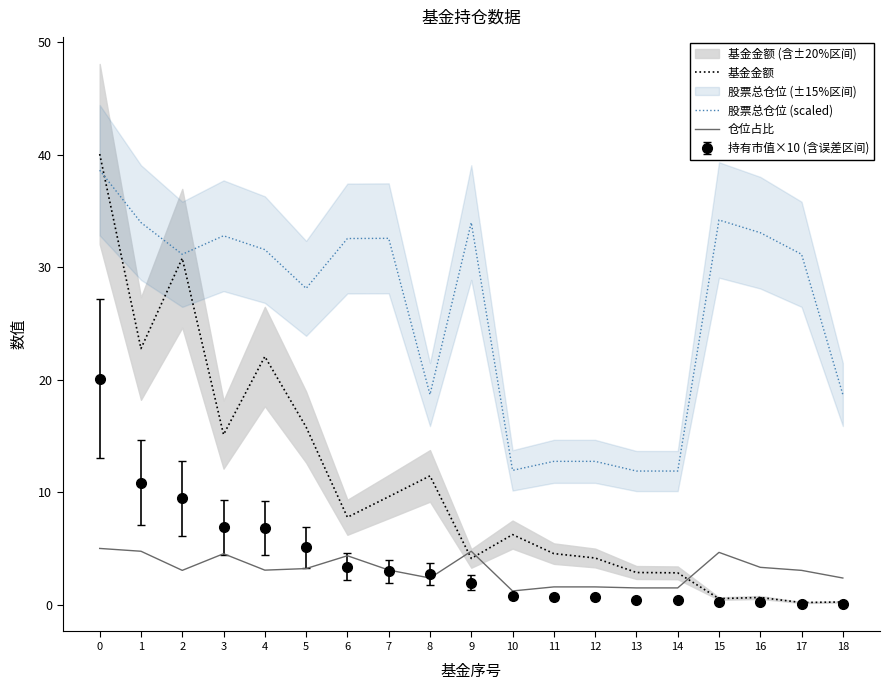

Is it true that 持有市值×10 (含误差区间) equals 3.0 at 7?

True